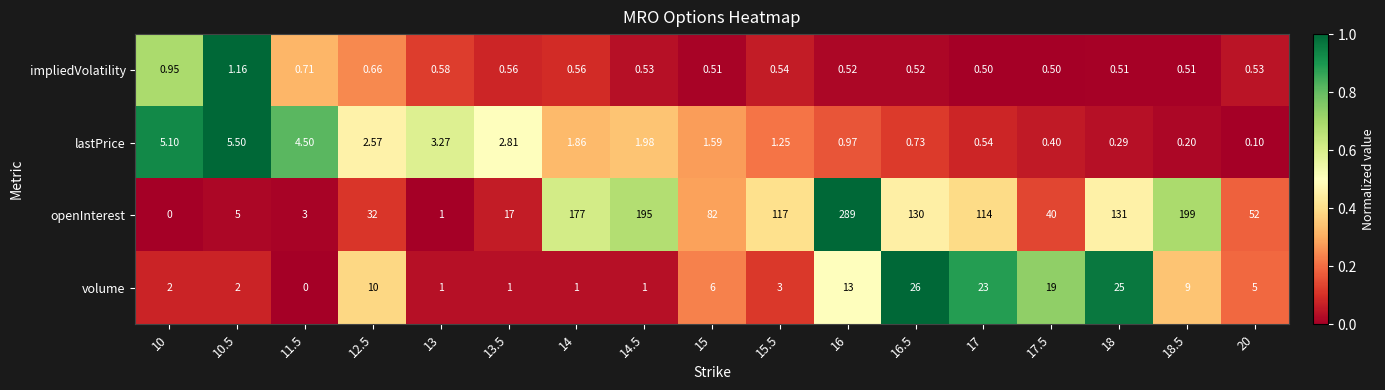

Between 15 and 16.5, which series saw the biggest shift?

openInterest